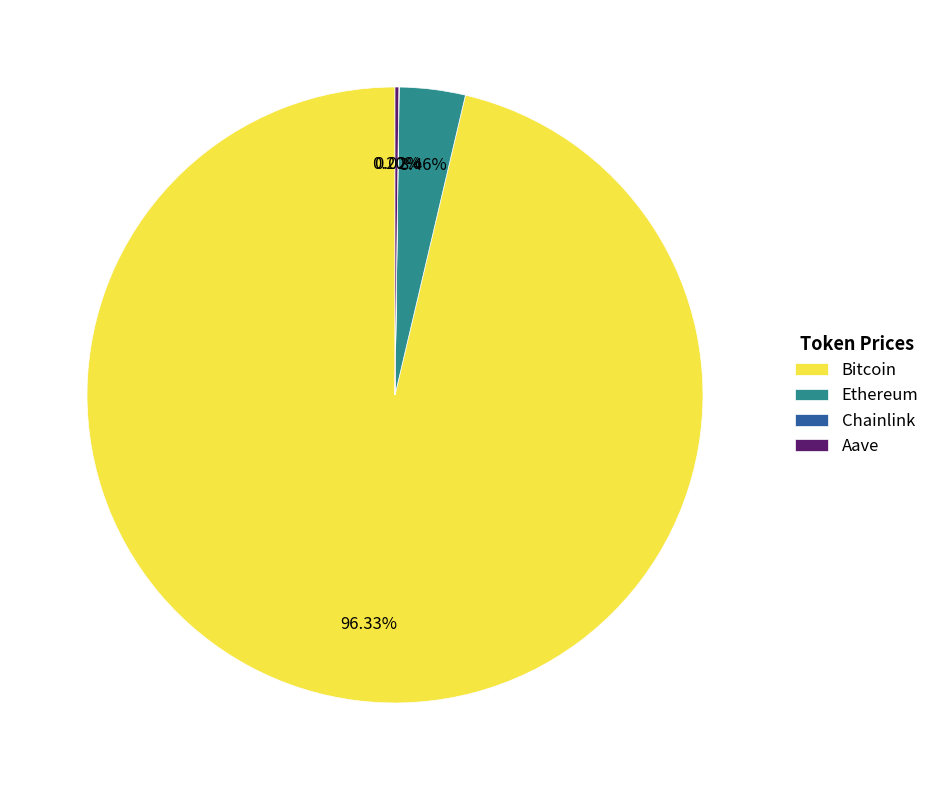

Does any single category account for the majority?

Yes